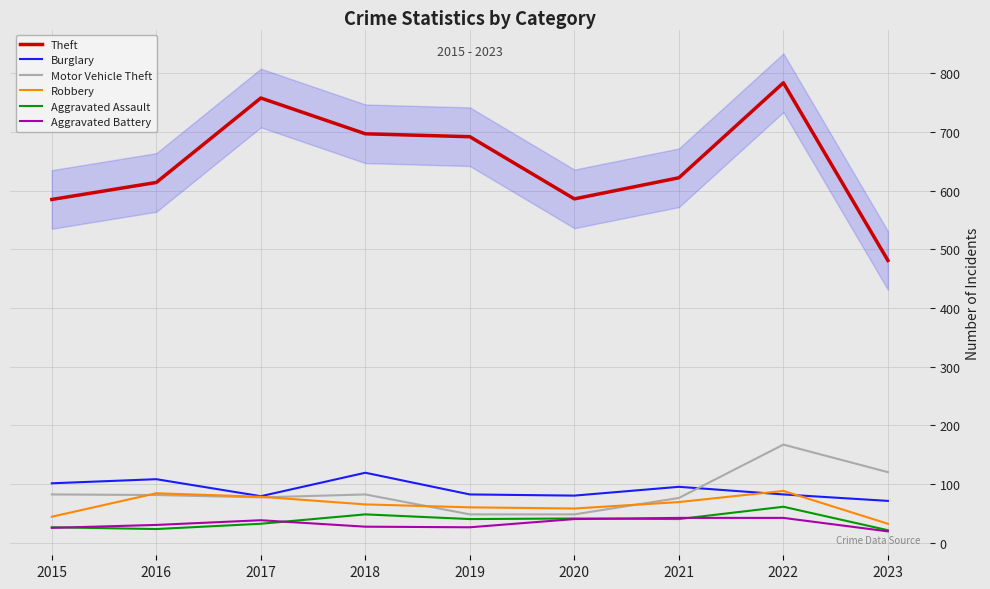

Is the value of Theft at 2017 greater than the value of Aggravated Battery at 2015?

Yes